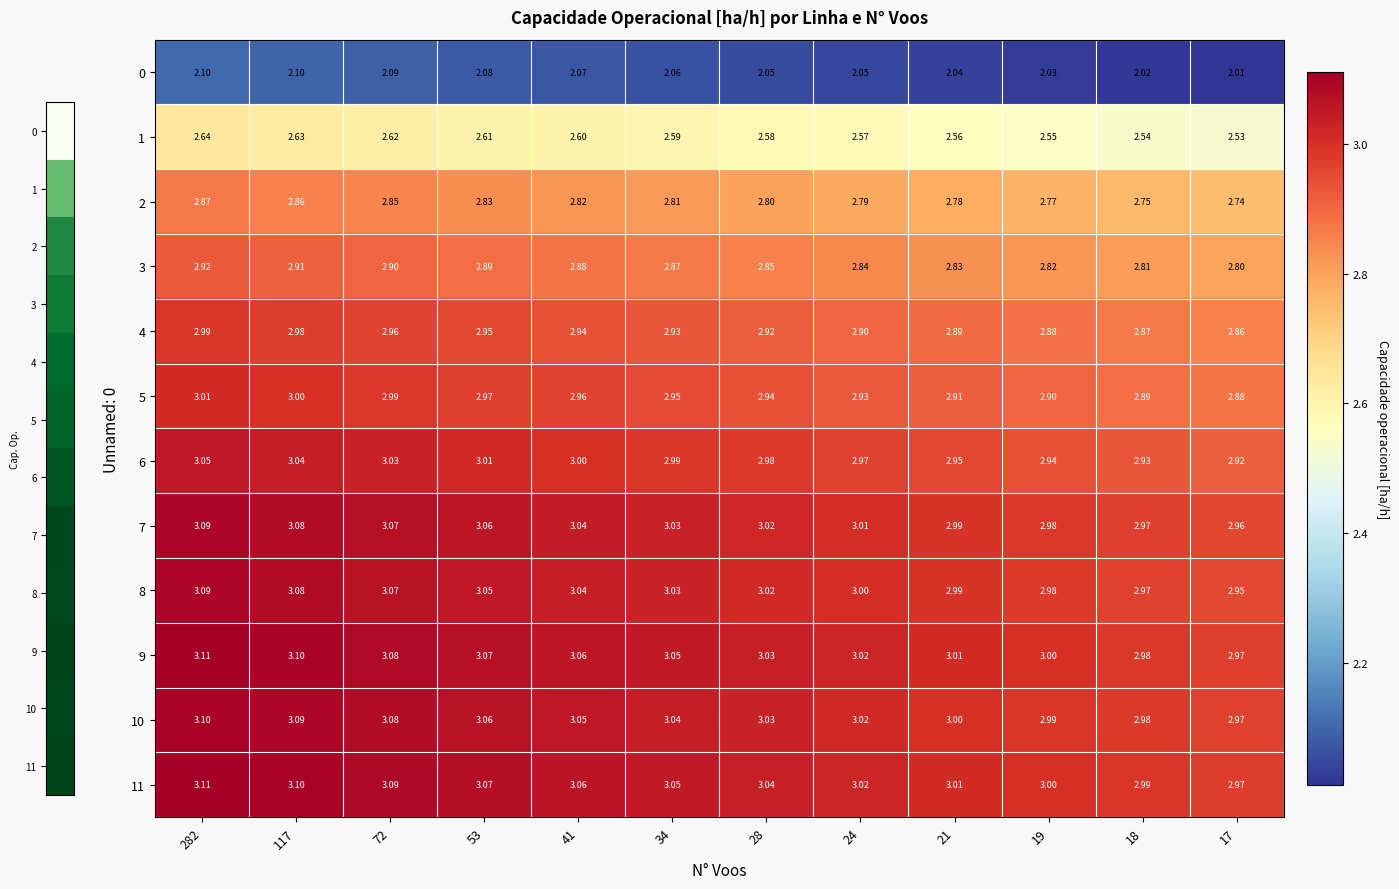

Is the value of 3 at 72 greater than the value of 7 at 17?

No